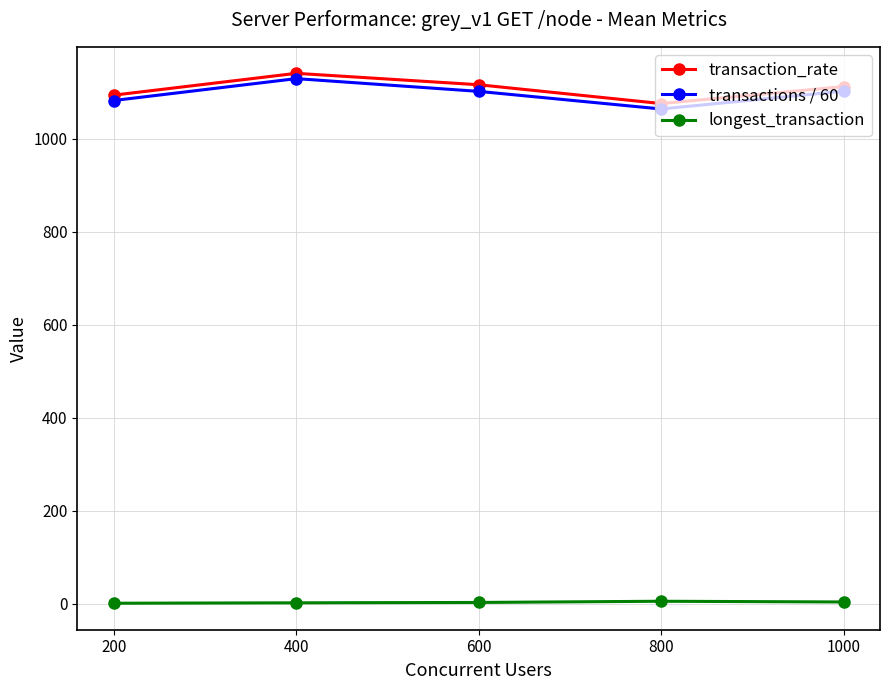

How many interior local valleys does the transaction_rate series have?

1